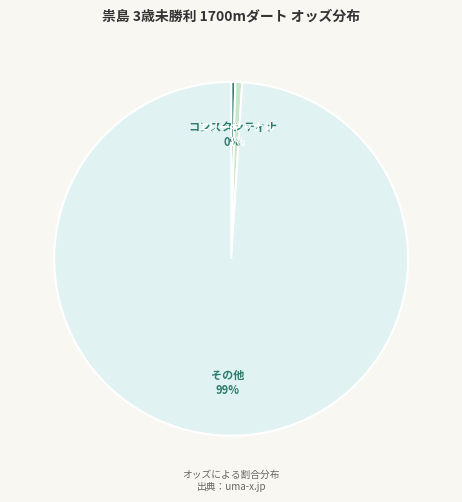

How many segments does this pie chart have?

3